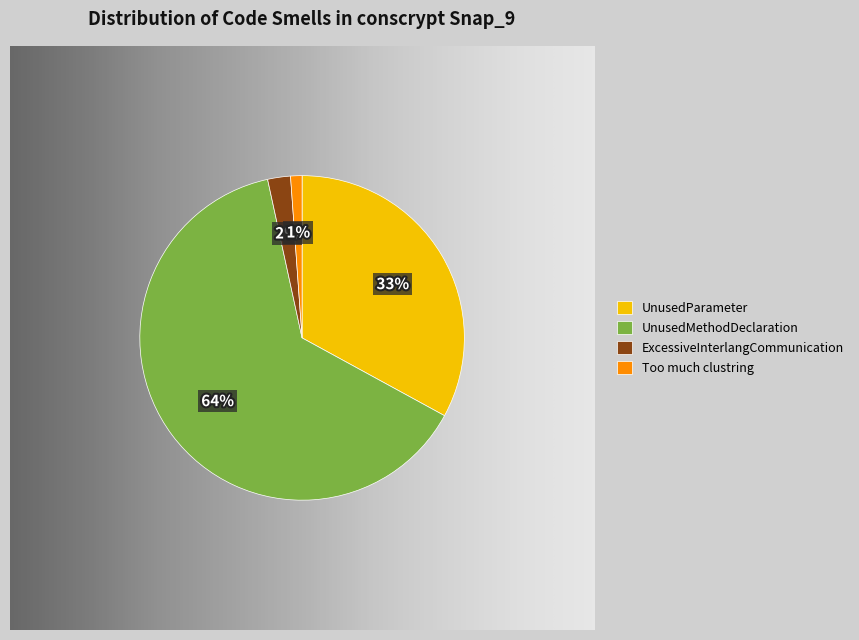

Rank the categories by value from highest to lowest.

UnusedMethodDeclaration, UnusedParameter, ExcessiveInterlangCommunication, Too much clustring